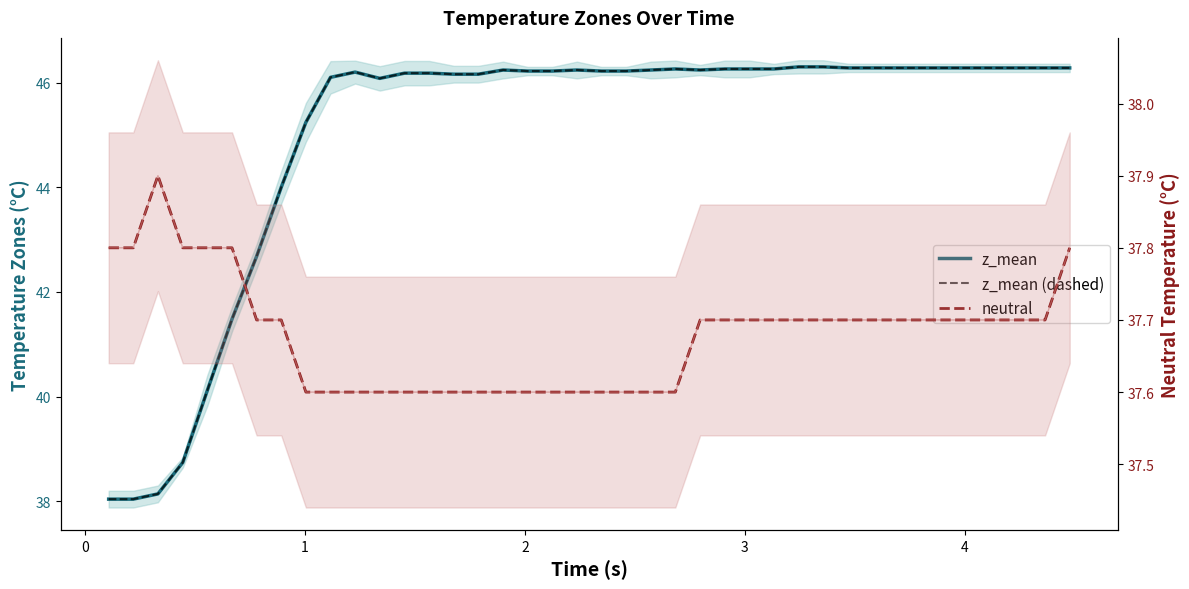

Reading left to right, what are all the values shown in this chart?

z_mean: 38.0	38.0	38.1	38.7	40.1	41.5	42.7	44.0	45.2	46.1	46.2	46.1	46.2	46.2	46.2	46.2	46.2	46.2	46.2	46.2	46.2	46.2	46.2	46.3	46.2	46.3	46.3	46.3	46.3	46.3	46.3	46.3	46.3	46.3	46.3	46.3	46.3	46.3	46.3	46.3
z_mean_dashed: 38.0	38.0	38.1	38.7	40.1	41.5	42.7	44.0	45.2	46.1	46.2	46.1	46.2	46.2	46.2	46.2	46.2	46.2	46.2	46.2	46.2	46.2	46.2	46.3	46.2	46.3	46.3	46.3	46.3	46.3	46.3	46.3	46.3	46.3	46.3	46.3	46.3	46.3	46.3	46.3
neutral: 37.8	37.8	37.9	37.8	37.8	37.8	37.7	37.7	37.6	37.6	37.6	37.6	37.6	37.6	37.6	37.6	37.6	37.6	37.6	37.6	37.6	37.6	37.6	37.6	37.7	37.7	37.7	37.7	37.7	37.7	37.7	37.7	37.7	37.7	37.7	37.7	37.7	37.7	37.7	37.8